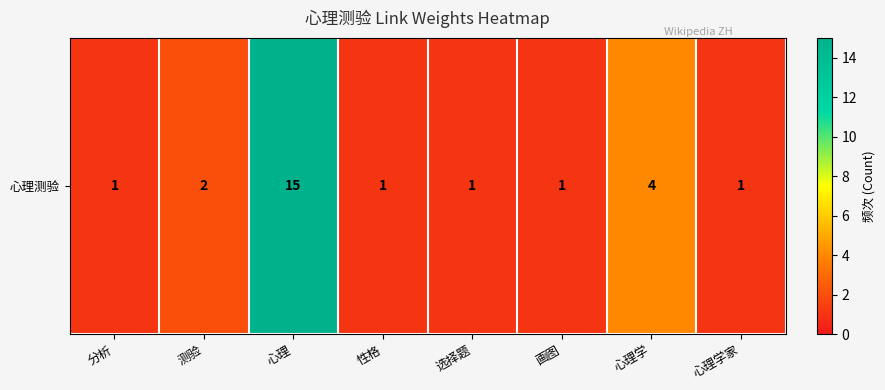

Approximately how many times larger is the value at 心理 compared to 测验?

7.5